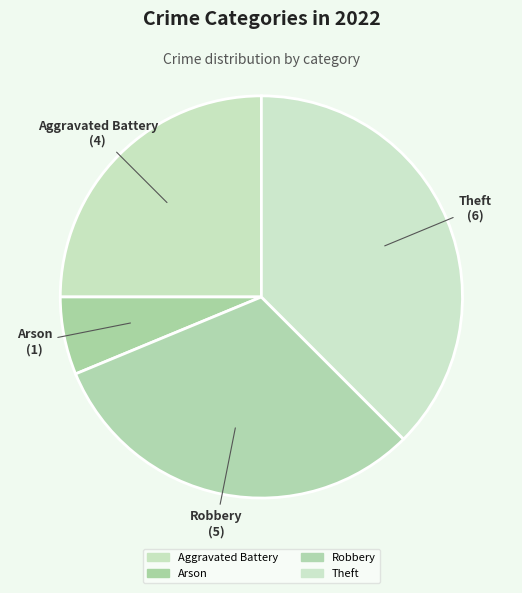

True or false: Robbery accounts for 31% of the total.

True